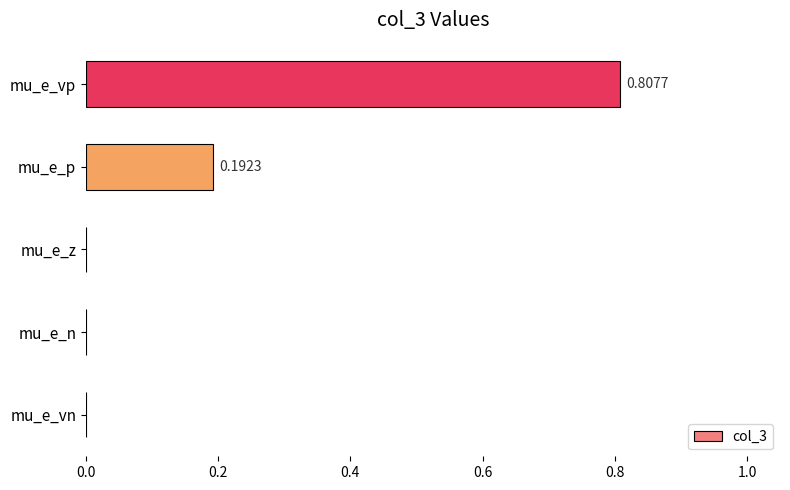

Count the number of data series in this chart.

1